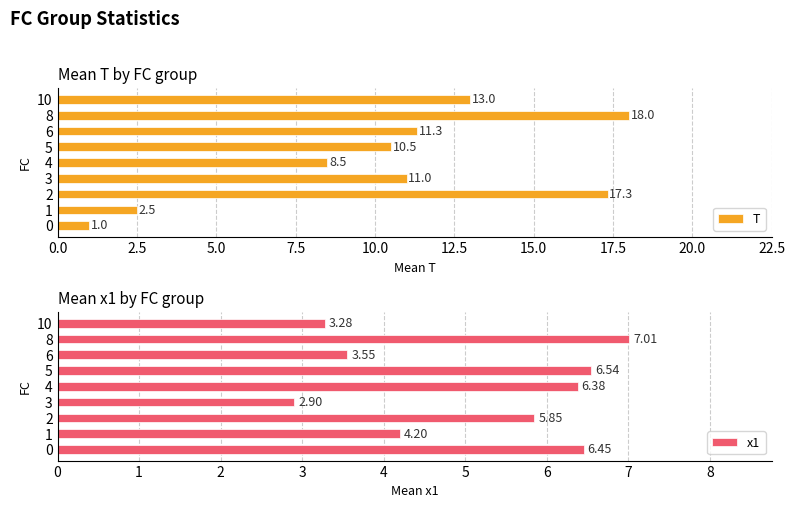

List the series in order of their overall mean, highest first.

T, x1